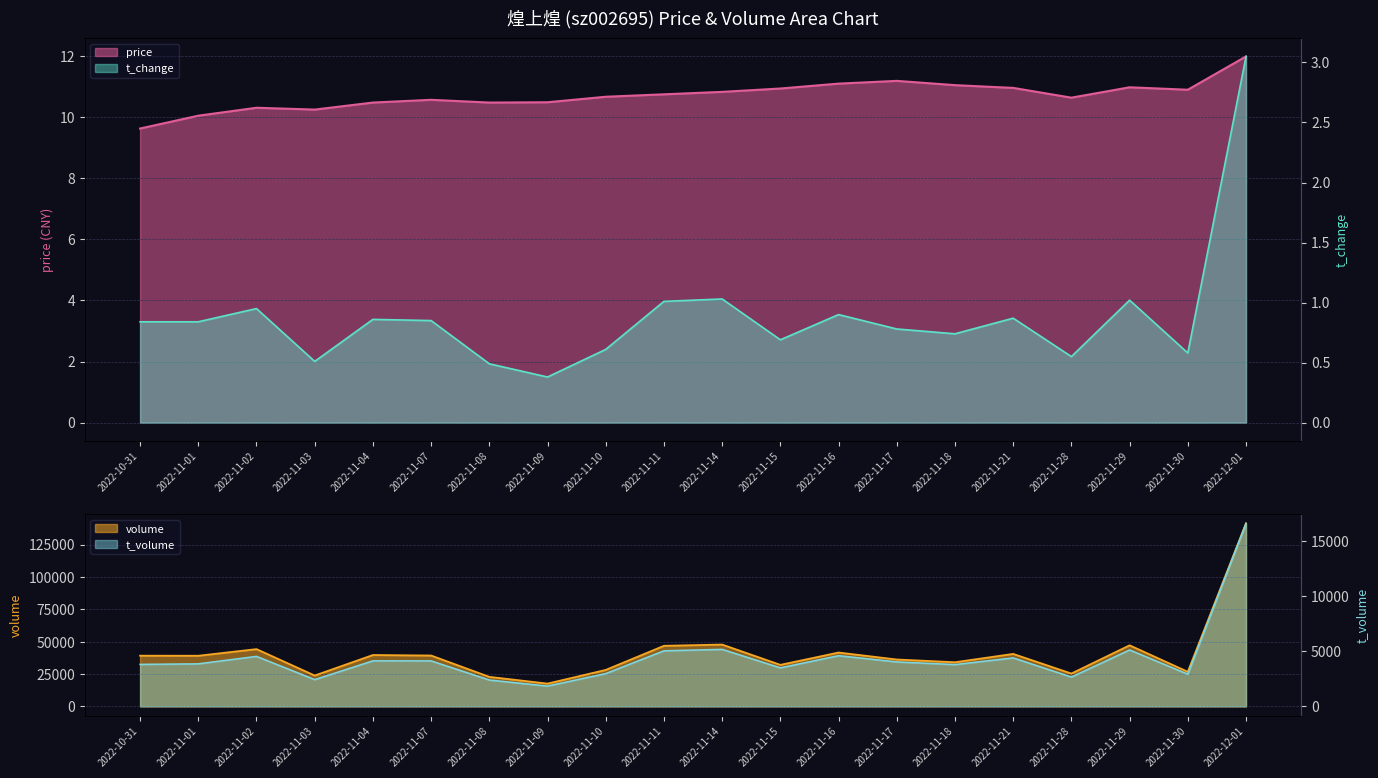

At which category is the sum across all series the highest?

2022-12-01